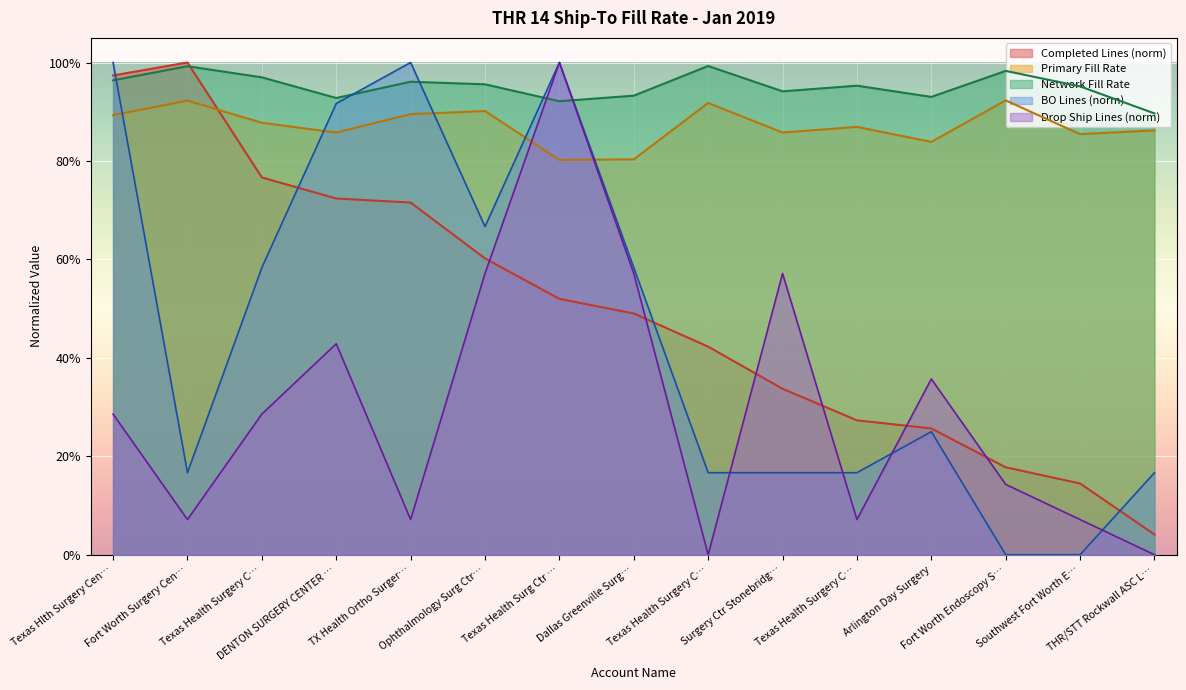

What are all the series names shown in the legend?

Completed Lines (norm), Primary Fill Rate, Network Fill Rate, BO Lines (norm), Drop Ship Lines (norm)